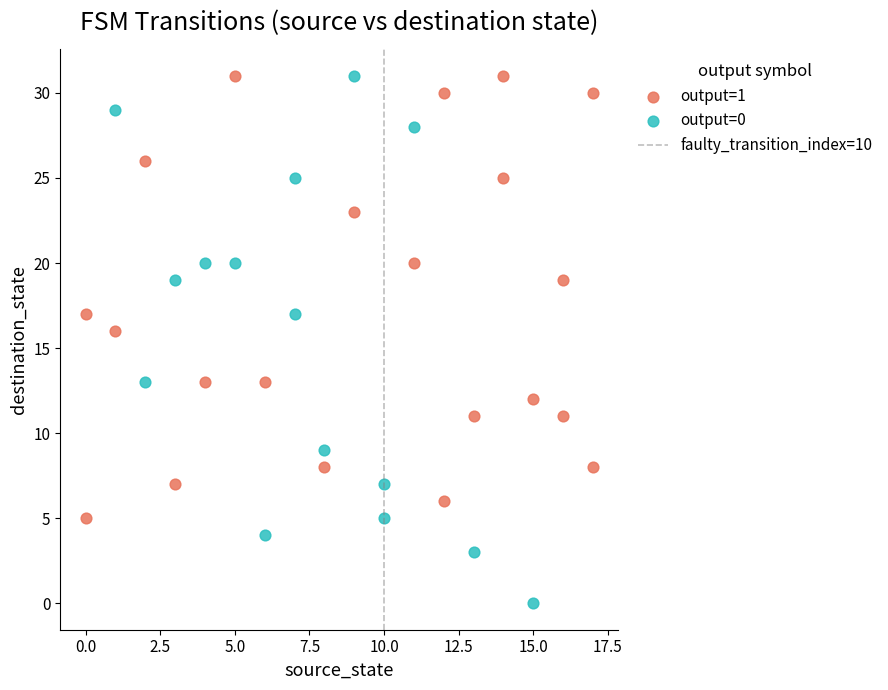

Which series reaches the minimum Y coordinate?

output=0